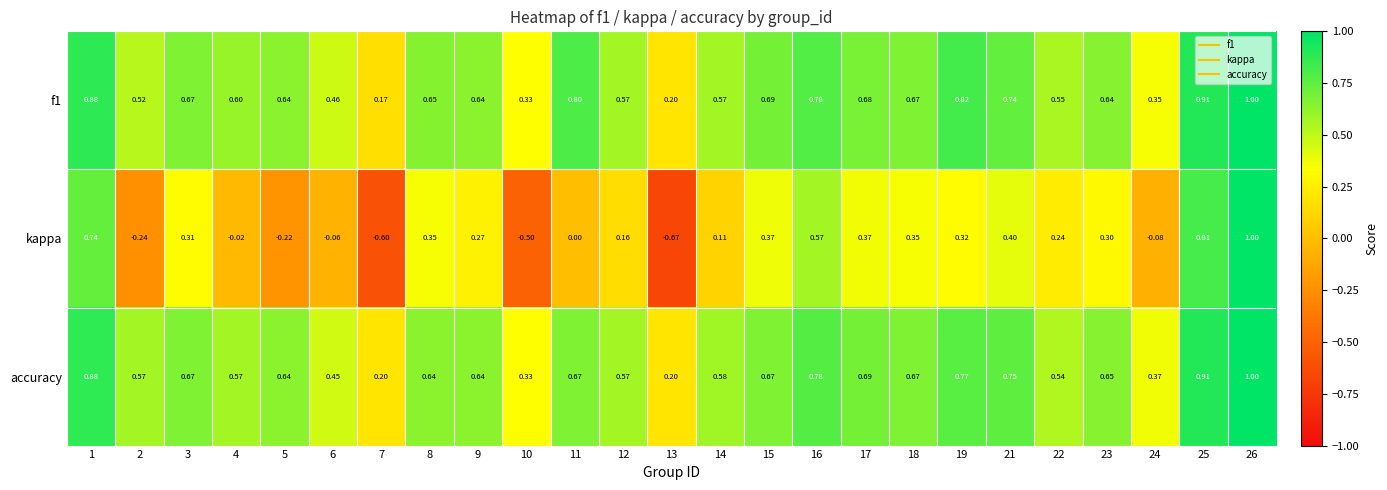

Which series has the largest range (max minus min)?

kappa